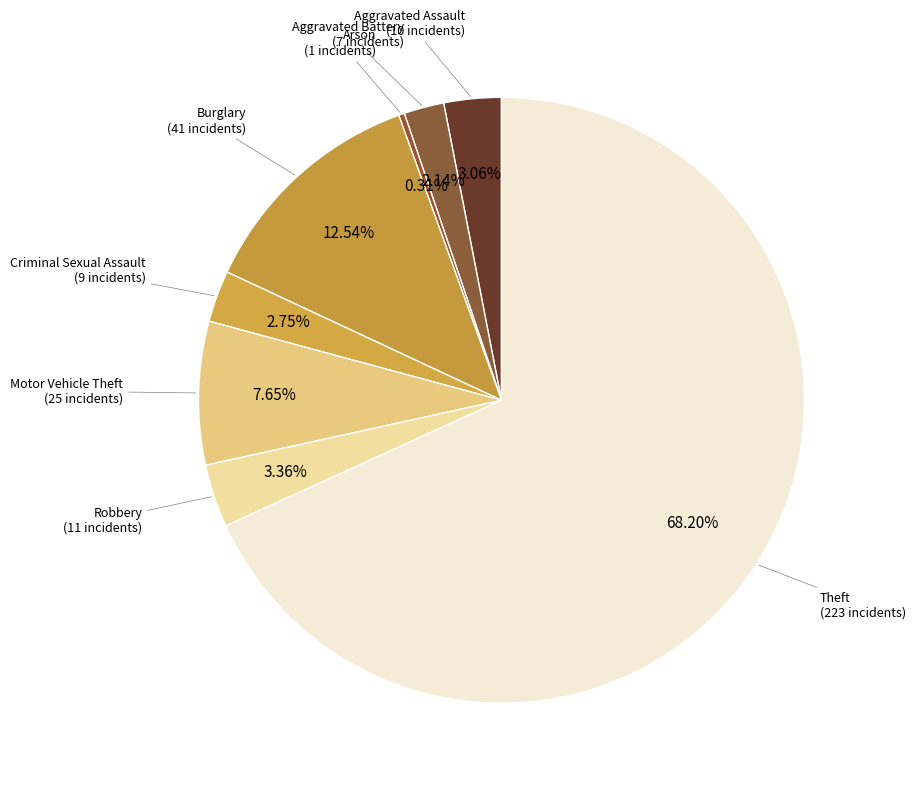

How many segments does this pie chart have?

8